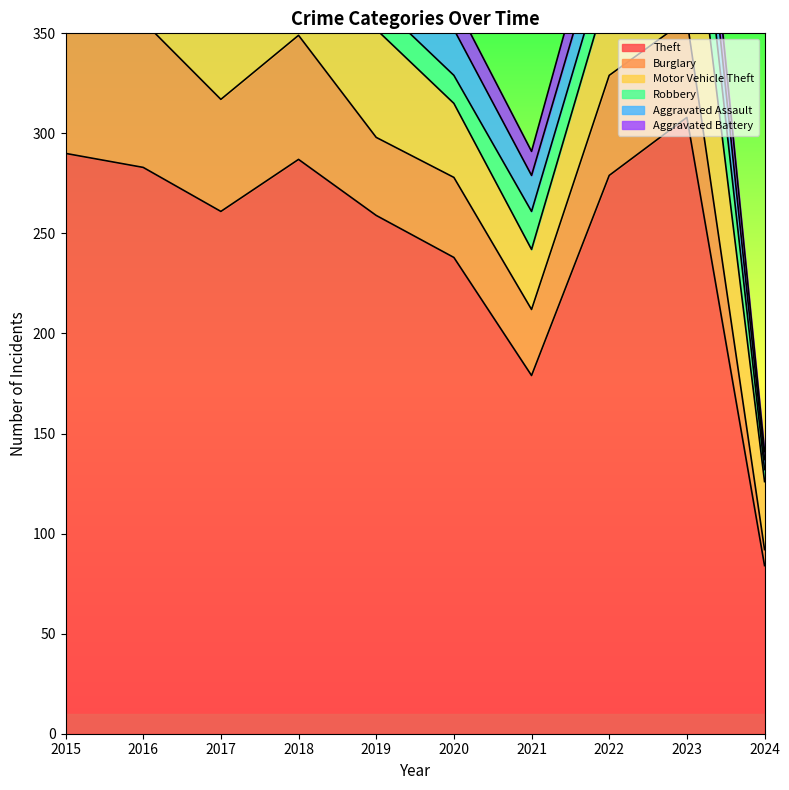

How many values in the Theft series exceed 279?

4